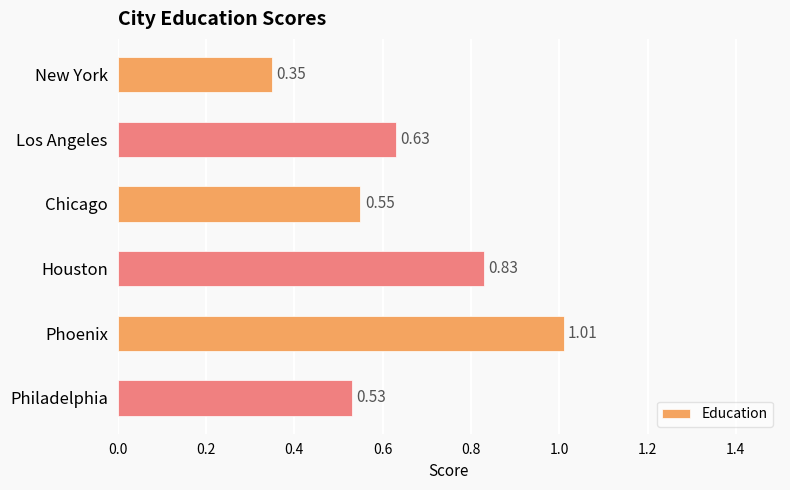

Count the number of categories in the chart.

6